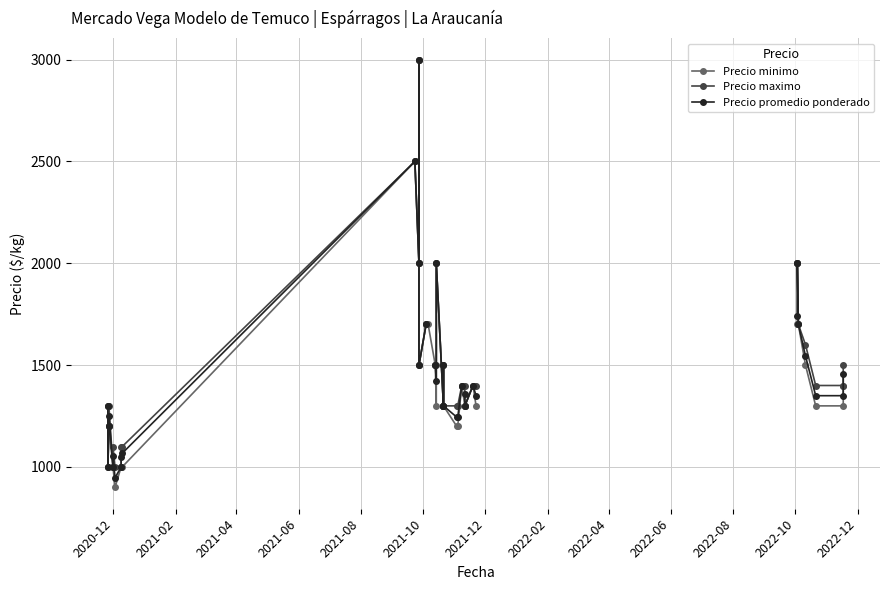

What is the maximum value shown in the chart?

3000.0